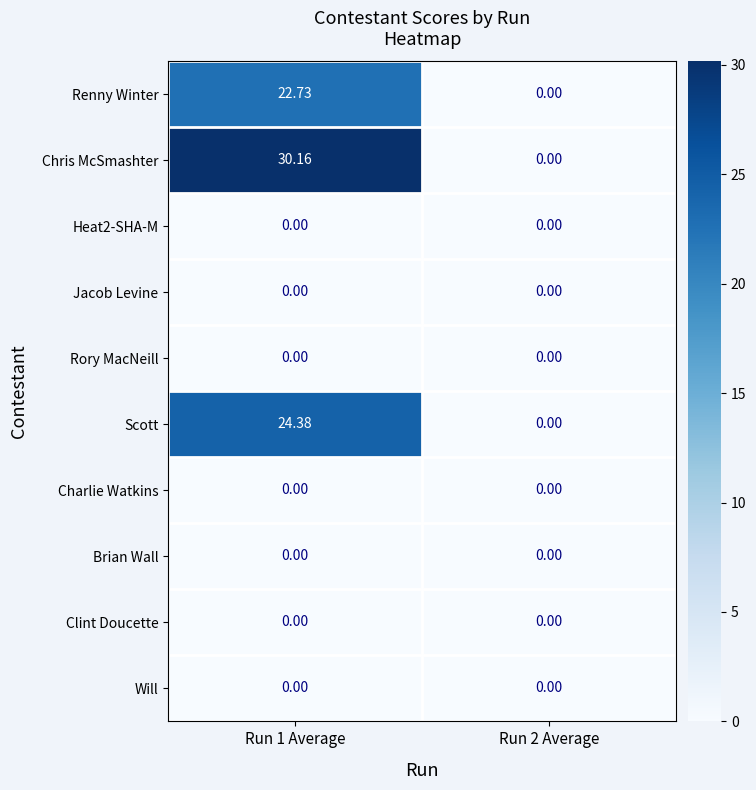

Which series changed the most between Run 1 Average and Run 2 Average?

Chris McSmashter